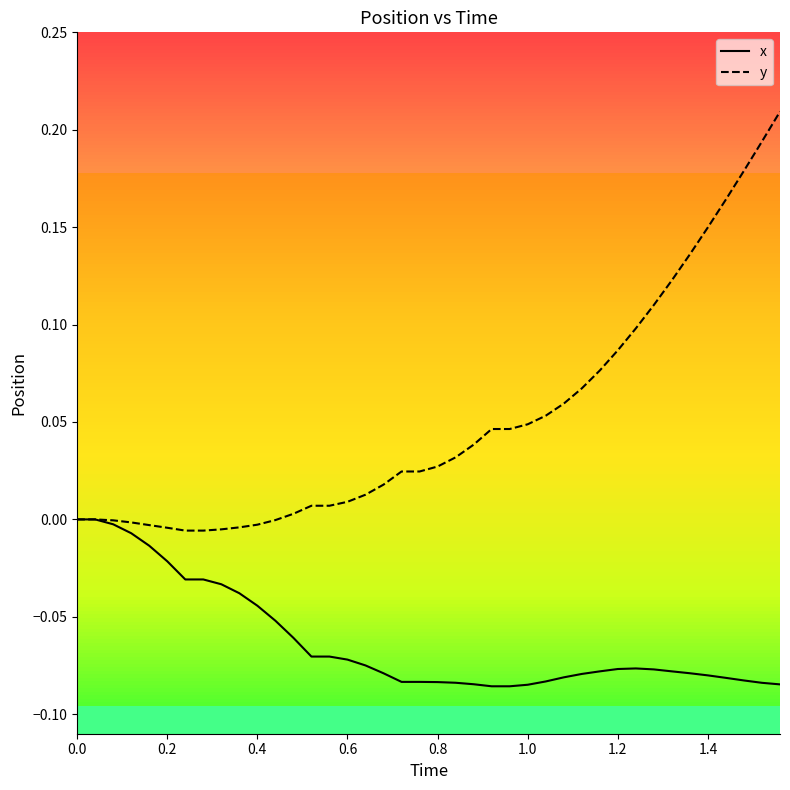

What is the sum of all y values?

2.0